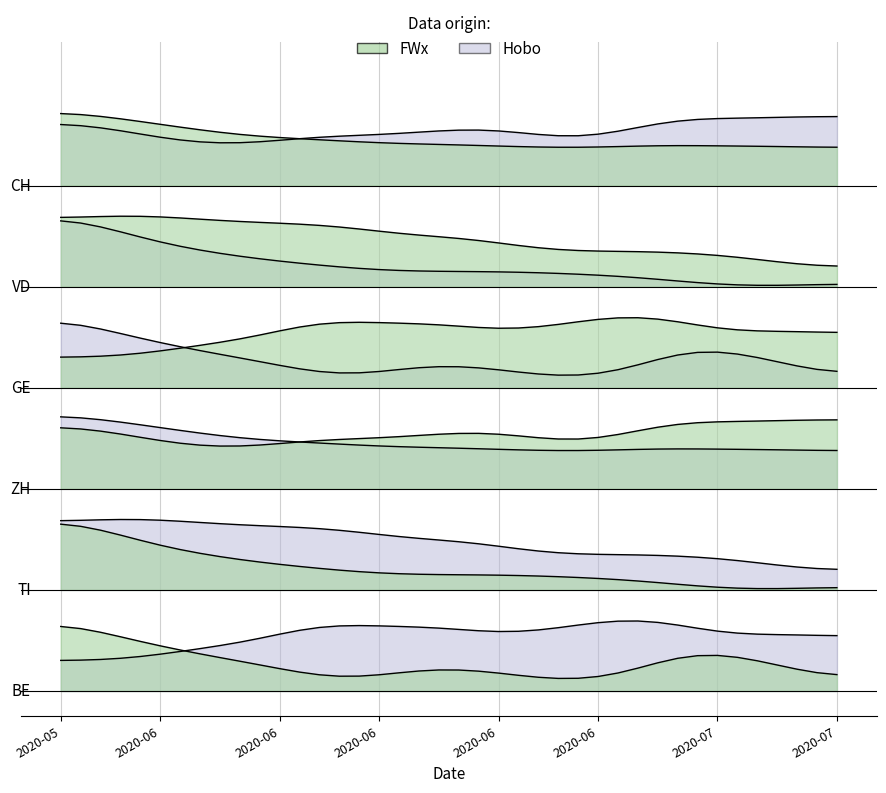

What is the minimum value for TI?

4.8